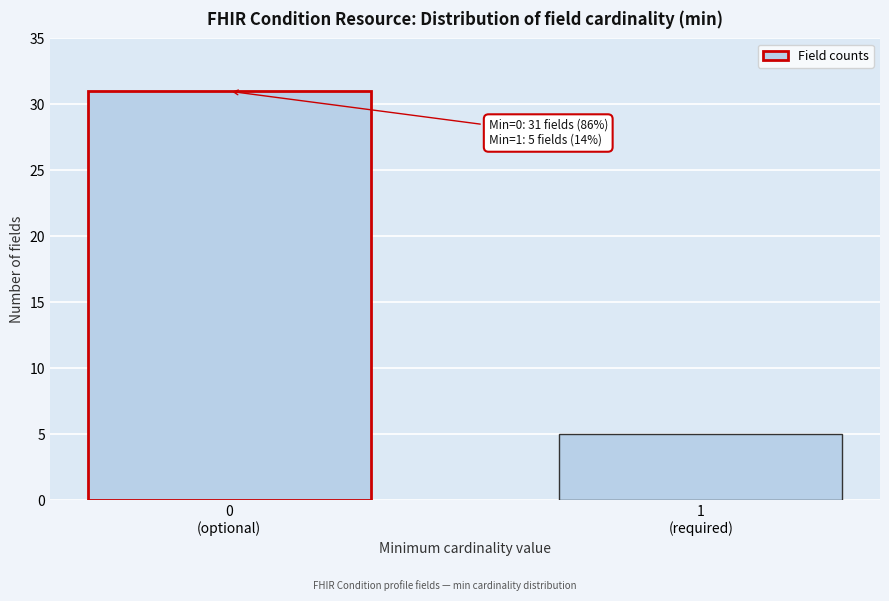

Reading left to right, what are all the values shown in this chart?

31	5